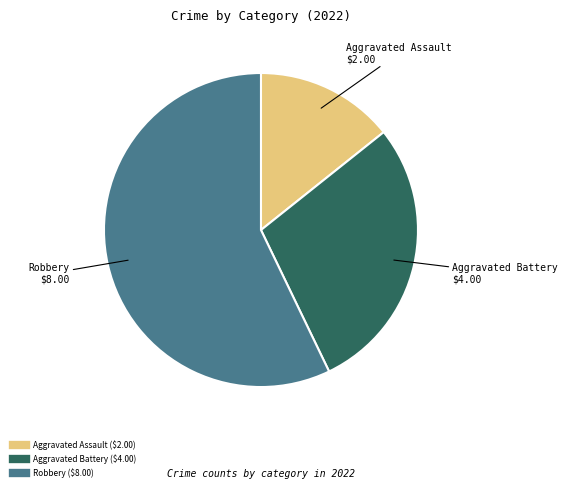

Which slice is the largest?

Robbery